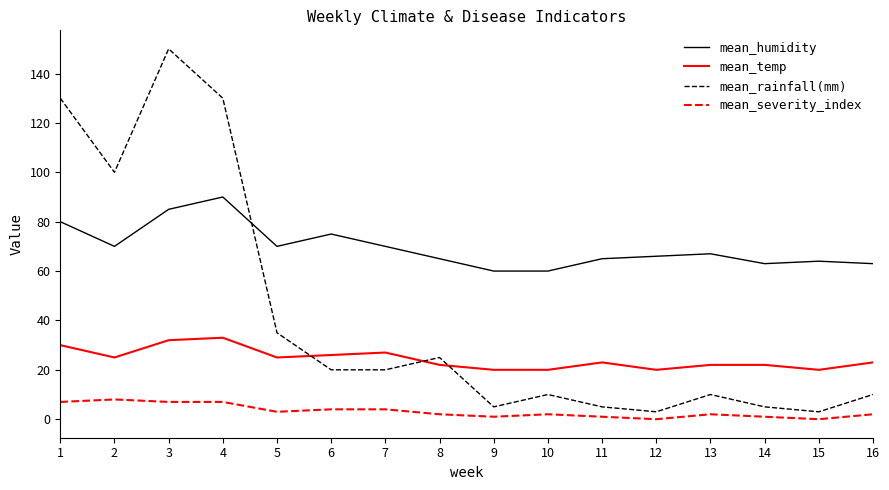

True or false: mean_rainfall(mm) has more than 1 interior local peaks.

True